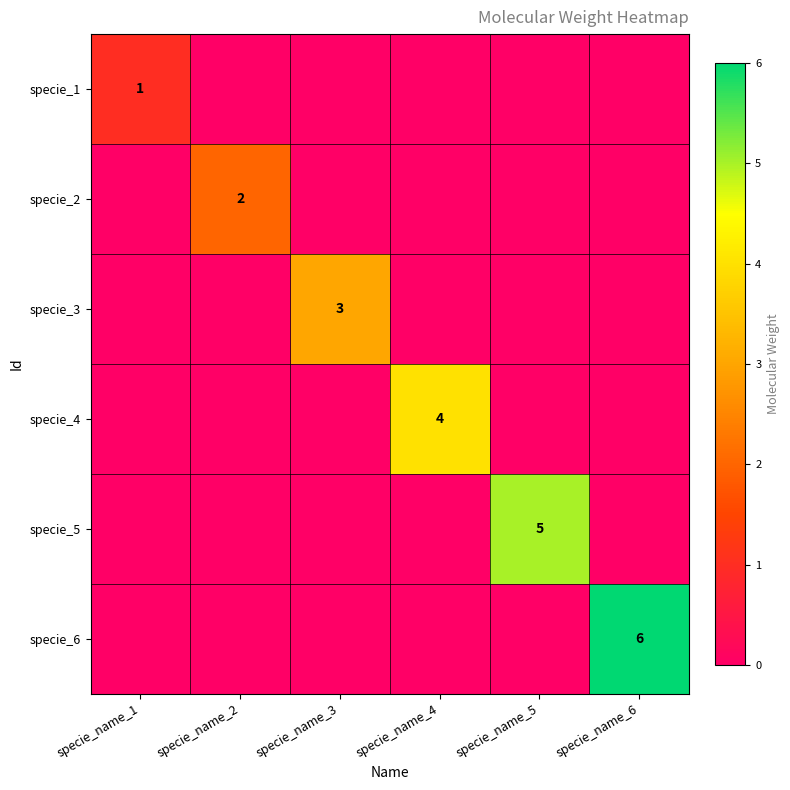

Which label corresponds to the largest value in the chart?

specie_name_6